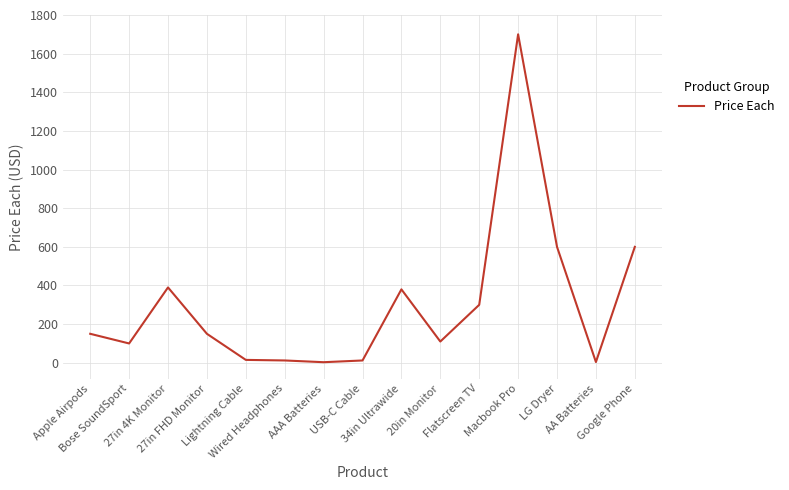

What is the maximum value shown in the chart?

1700.0